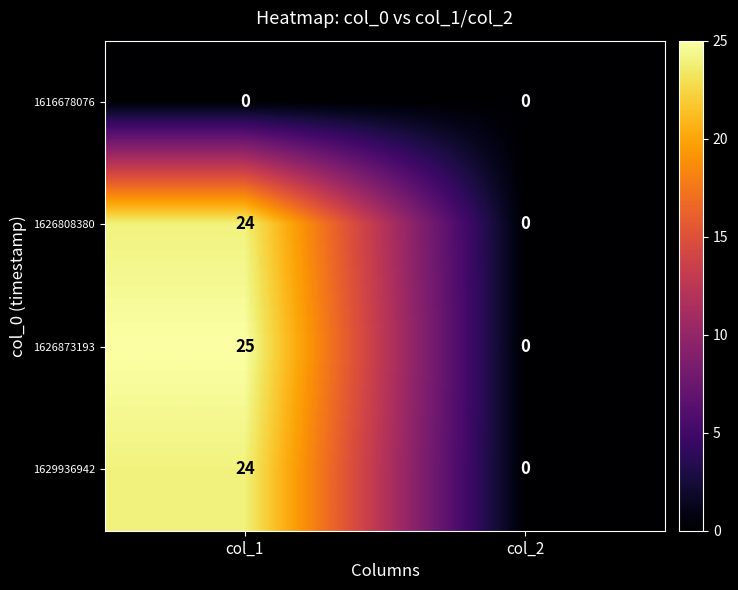

How many data points does each series have?

2